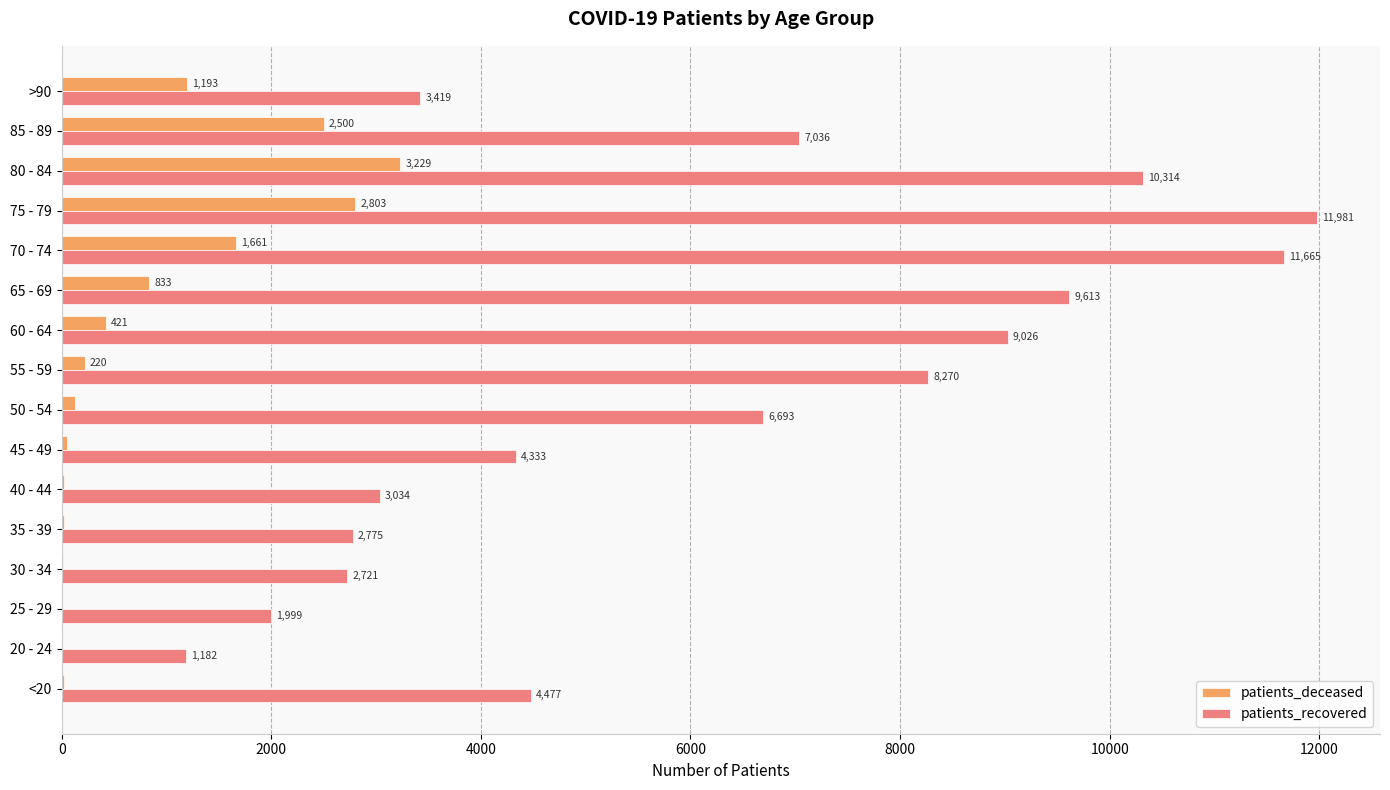

Which series changed the most between 20 - 24 and 25 - 29?

patients_recovered